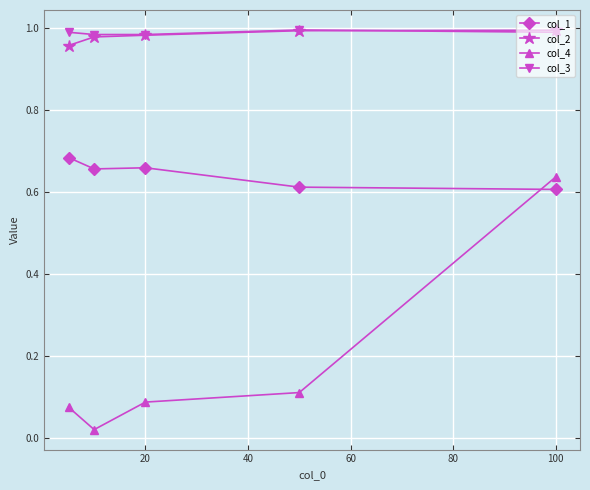

Which series has the largest range (max minus min)?

col_4